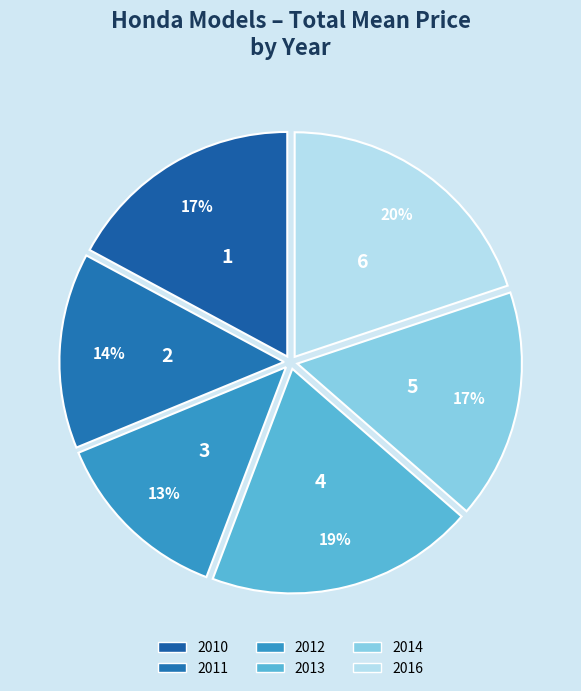

How many slices are in this pie chart?

6